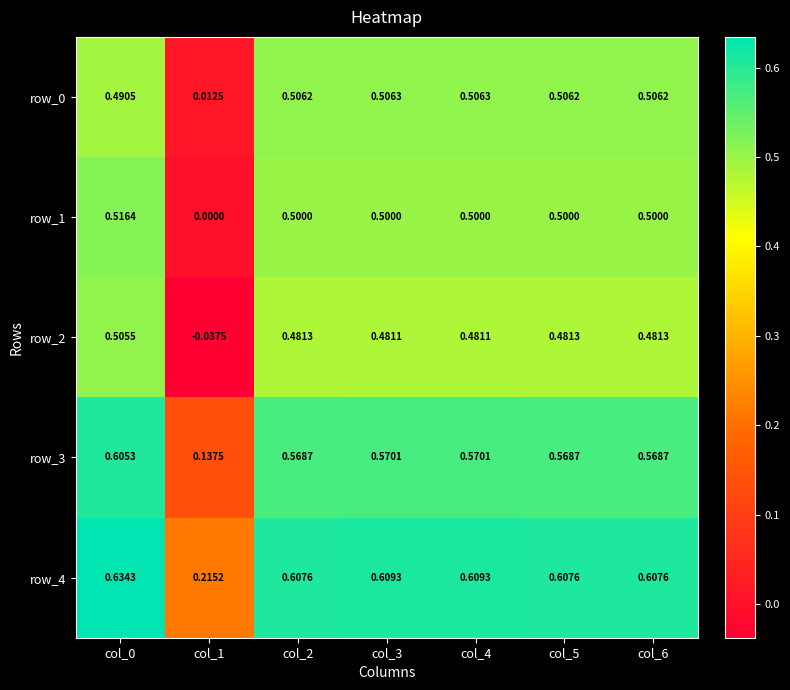

Is the value of row_2 at col_2 greater than the value of row_0 at col_6?

No